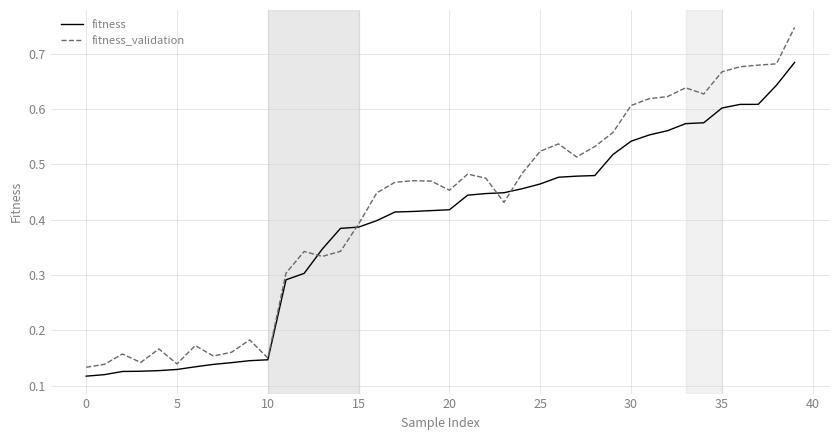

List the series in order of their overall mean, lowest first.

fitness, fitness_validation